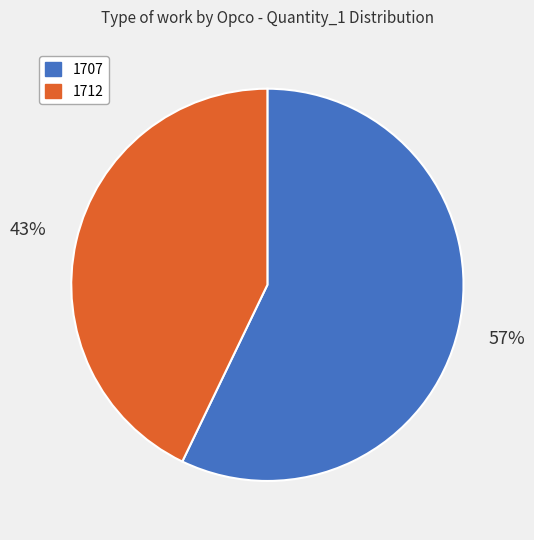

Which has a higher value, 1712 or 1707?

1707